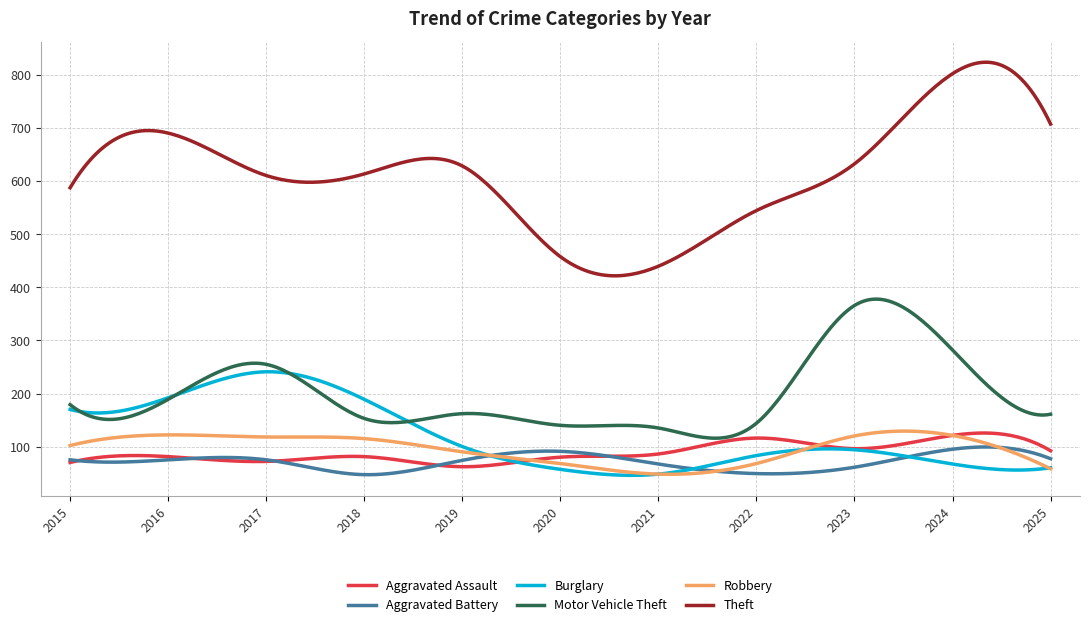

True or false: Motor Vehicle Theft and Aggravated Battery intersect in this chart.

False